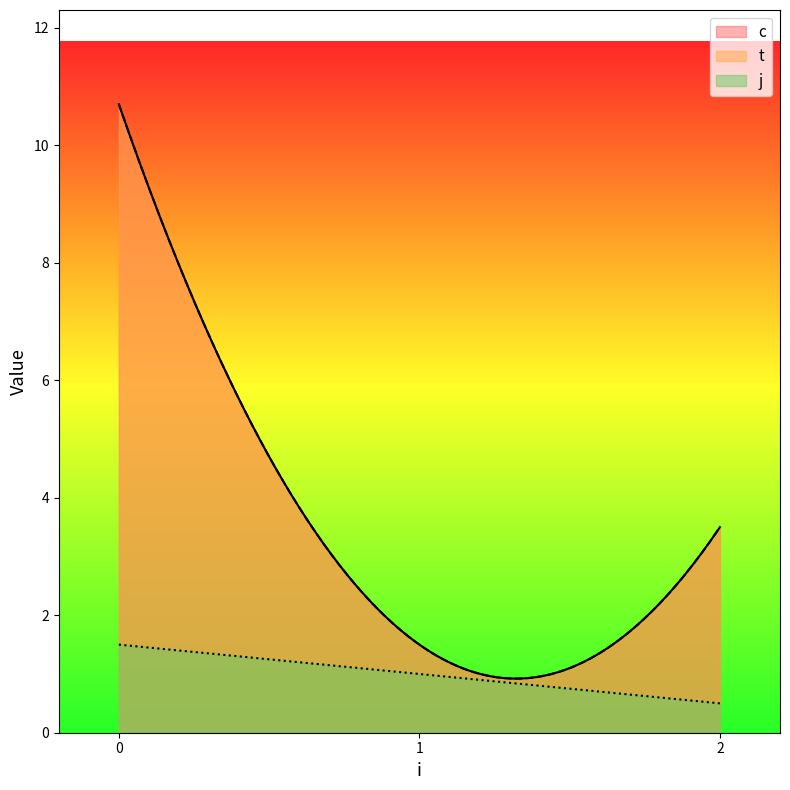

What is the total value across all series at 0?

21.9